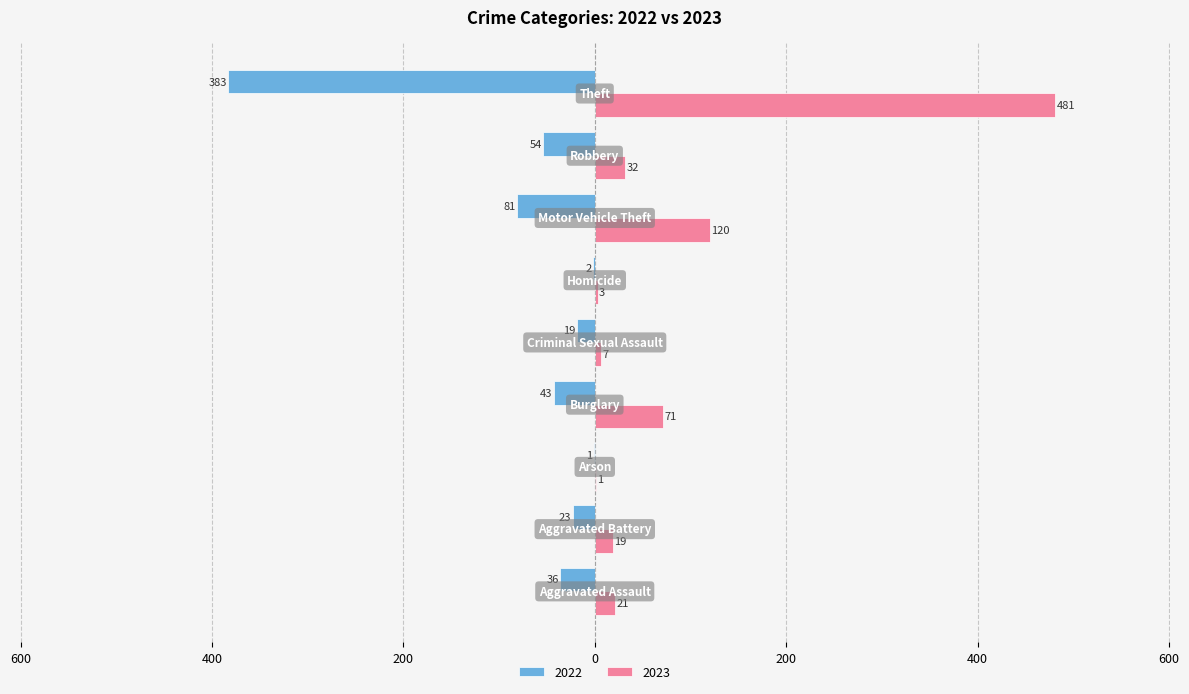

What are all the series names shown in the legend?

2022, 2023